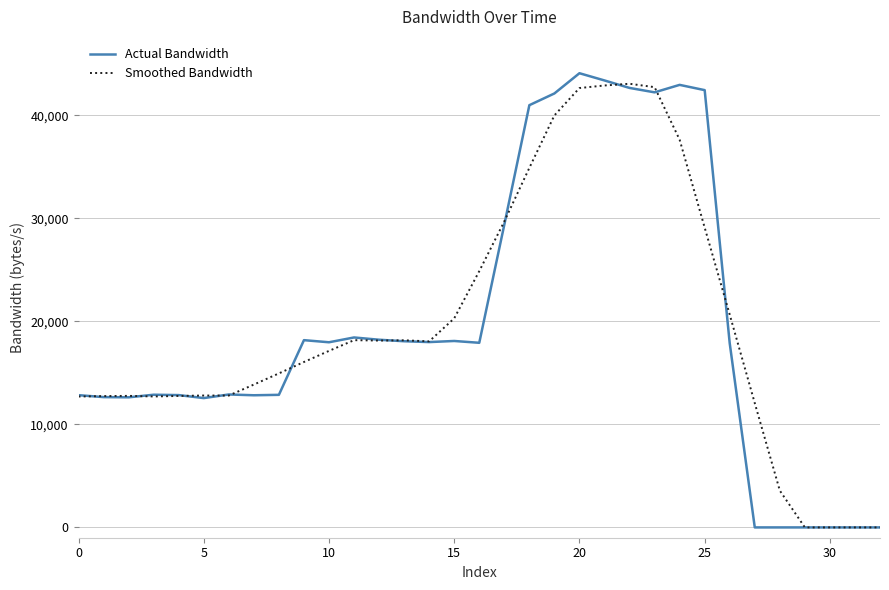

How many distinct data groups are displayed?

2